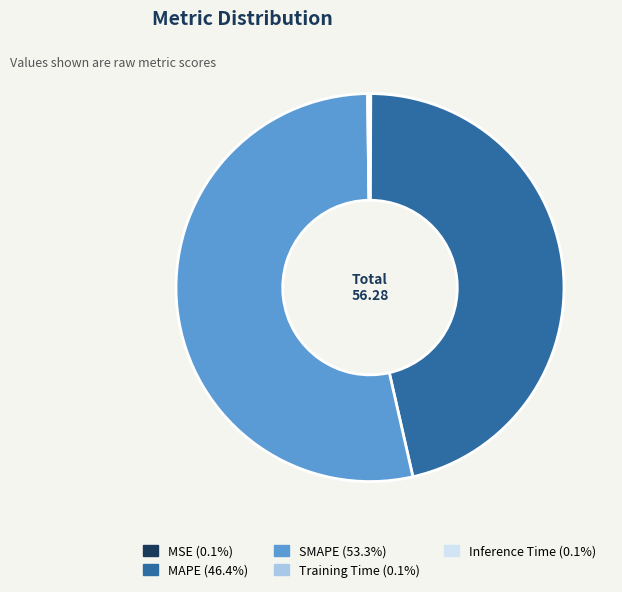

Which slice is the largest?

SMAPE